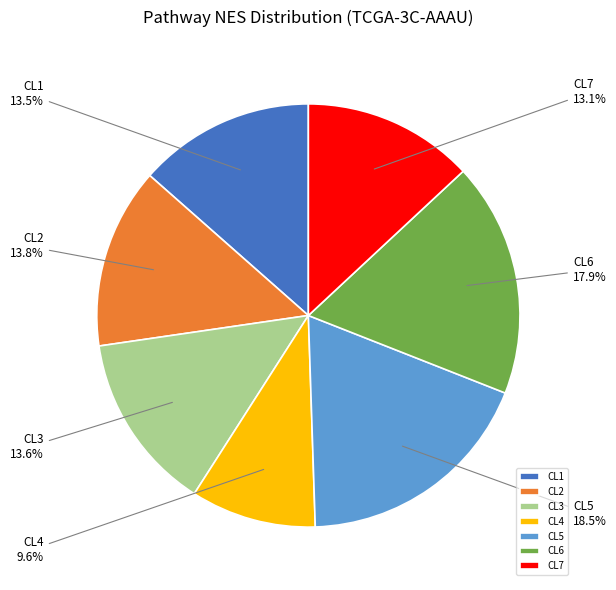

Approximately how many times larger is the value at CL3 compared to CL7?

1.0